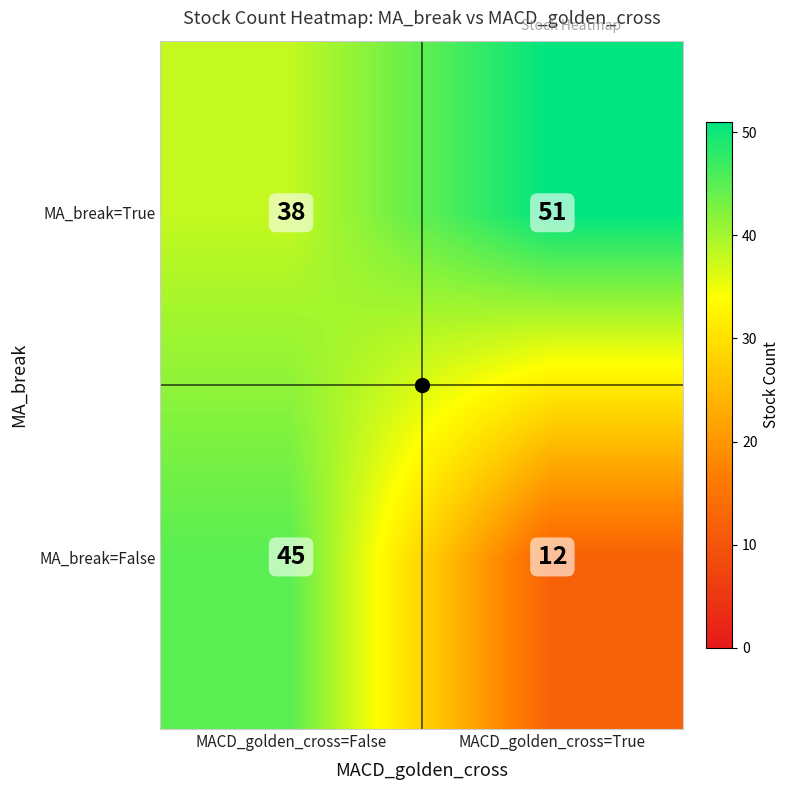

List the labels in order of MA_break=True value, largest first.

MACD_golden_cross=True, MACD_golden_cross=False